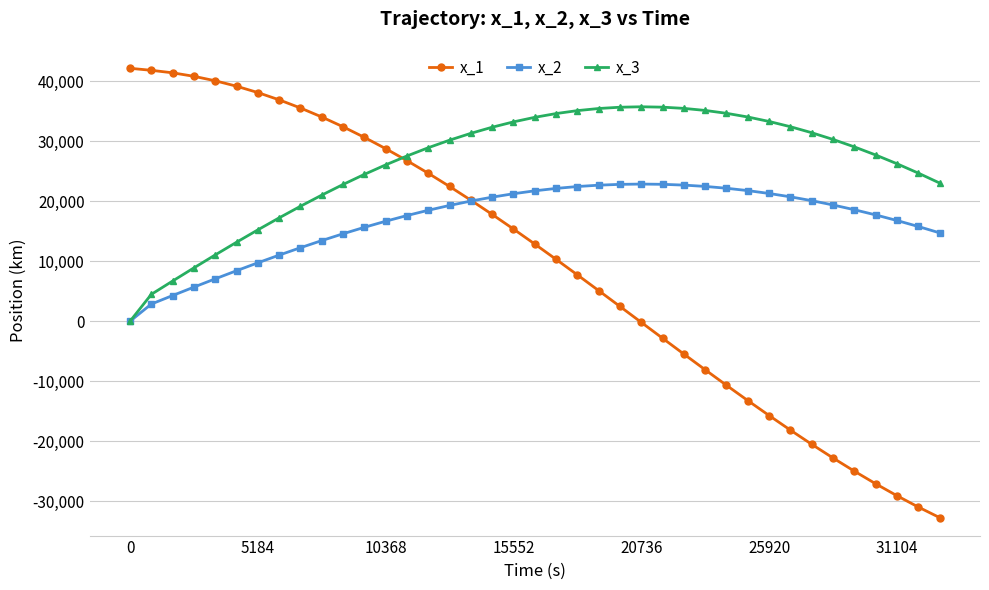

What are all the series names shown in the legend?

x_1, x_2, x_3